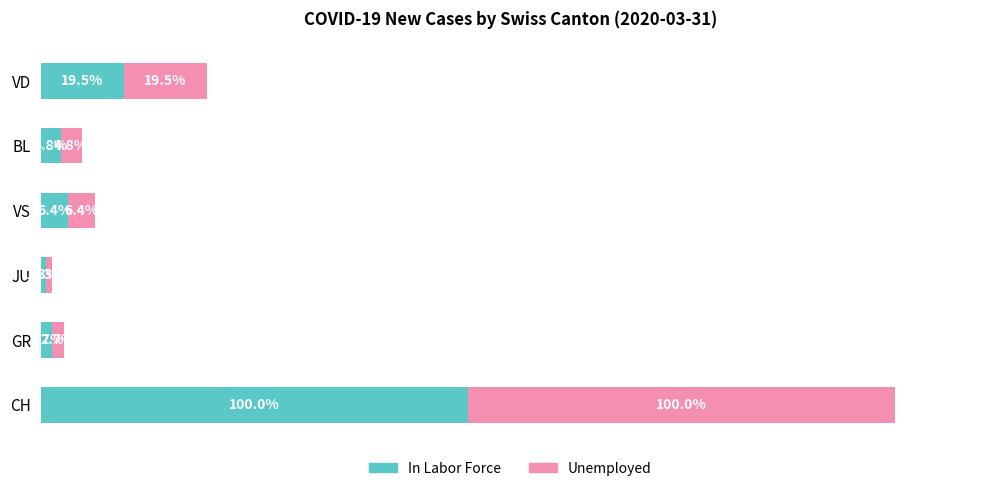

At which category is the sum across all series the highest?

CH